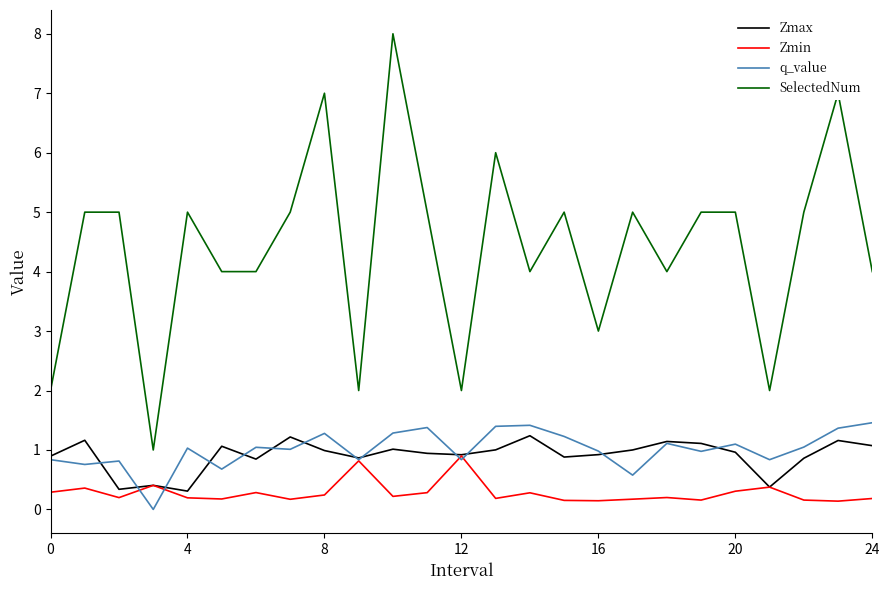

How many lines are shown in the chart?

4